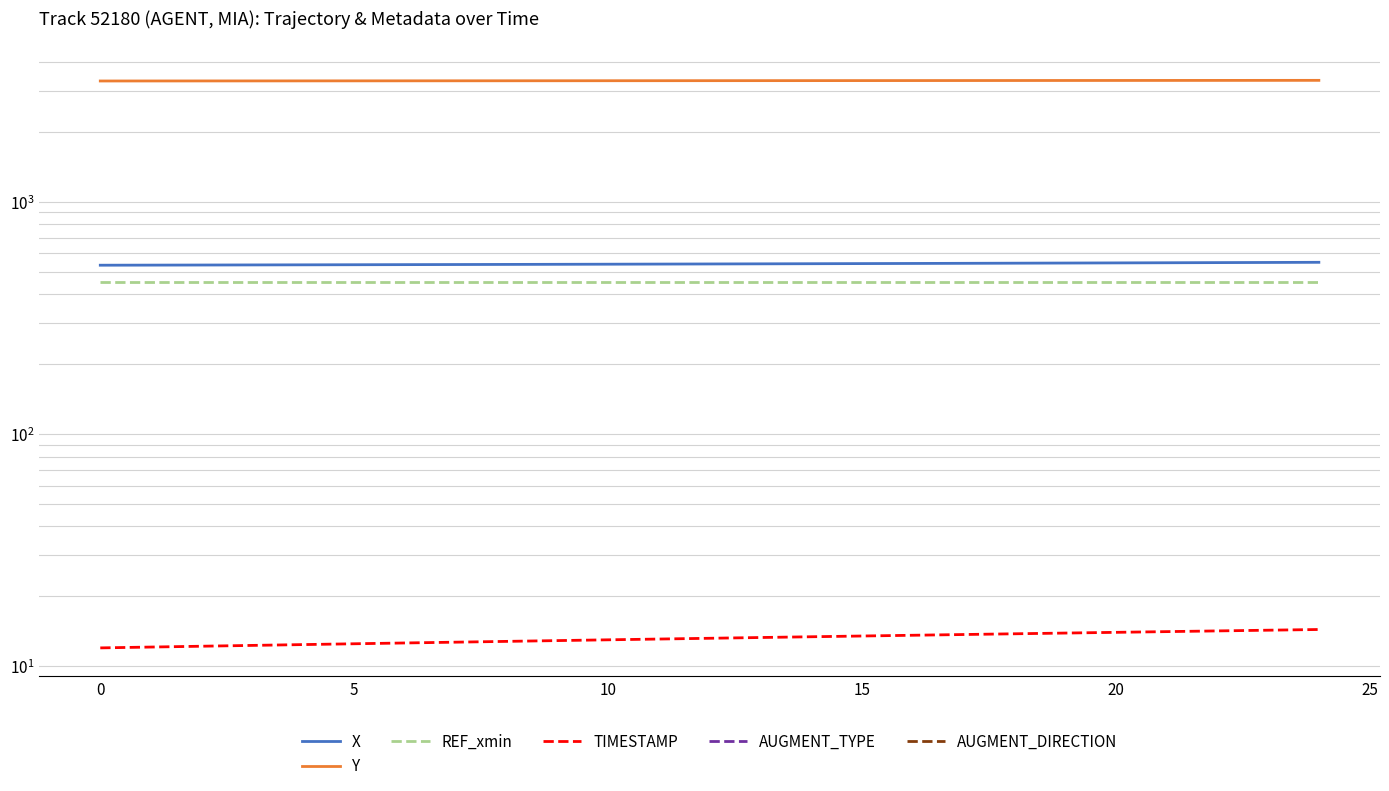

Between 13 and 5, which is larger?

13